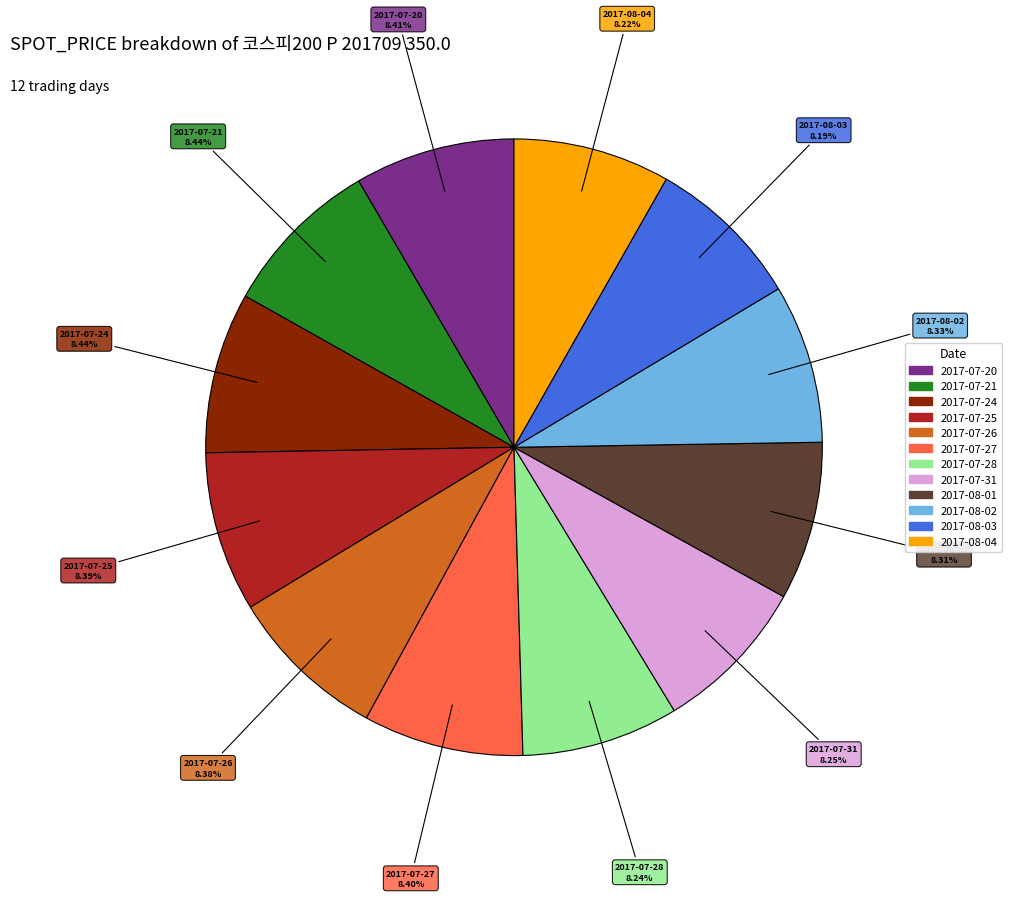

What is the ratio of the value at 2017-07-20 to the value at 2017-07-31?

1.0